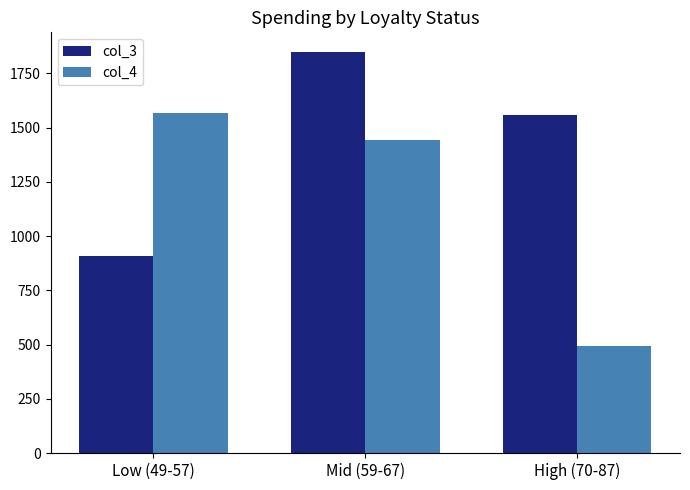

What are all the series names shown in the legend?

col_3, col_4